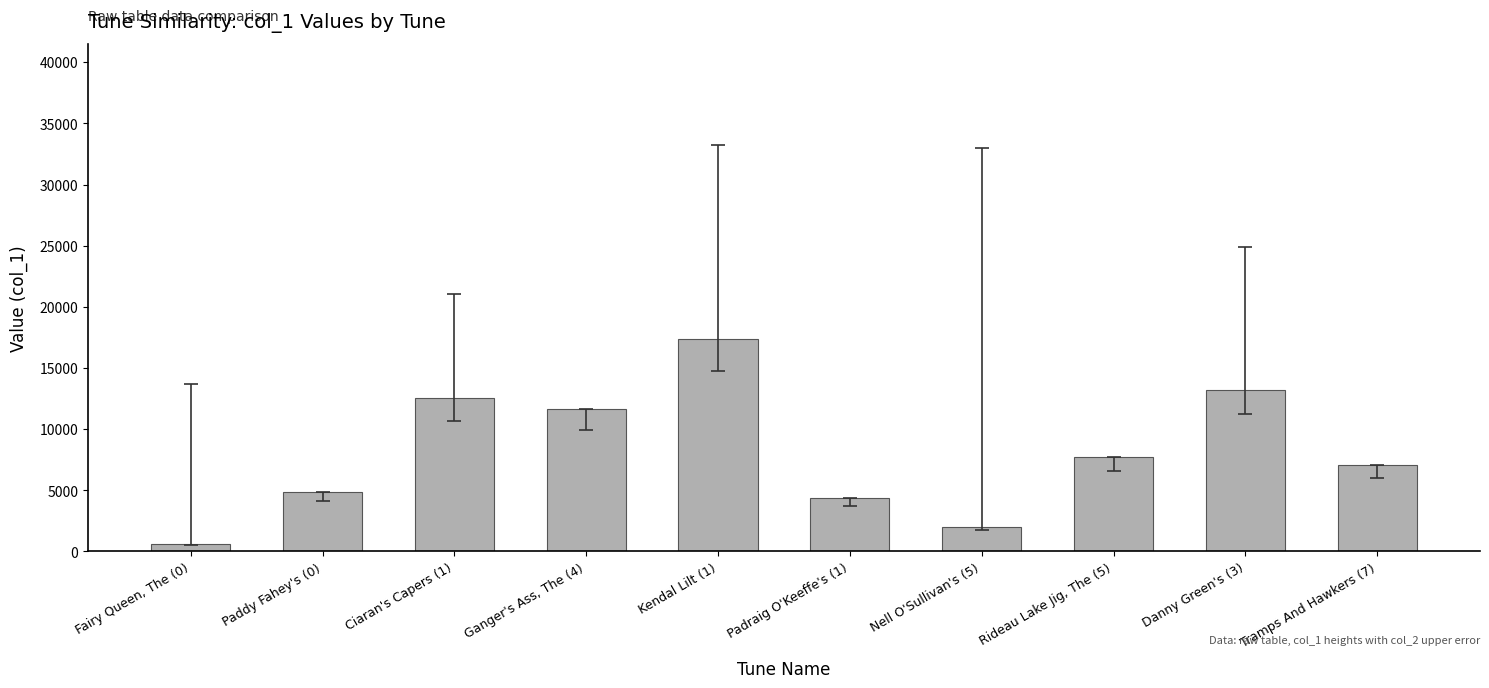

Between Rideau Lake Jig, The (5) and Ciaran's Capers (1), which is larger?

Ciaran's Capers (1)